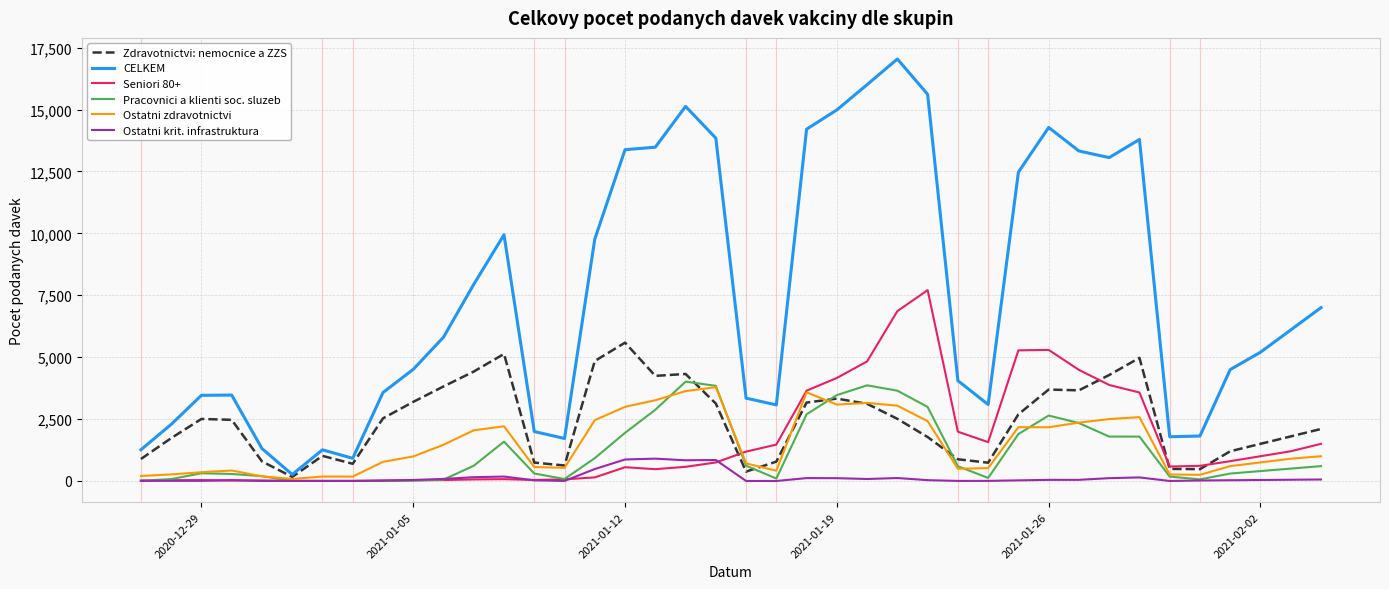

Which series has the largest range (max minus min)?

CELKEM